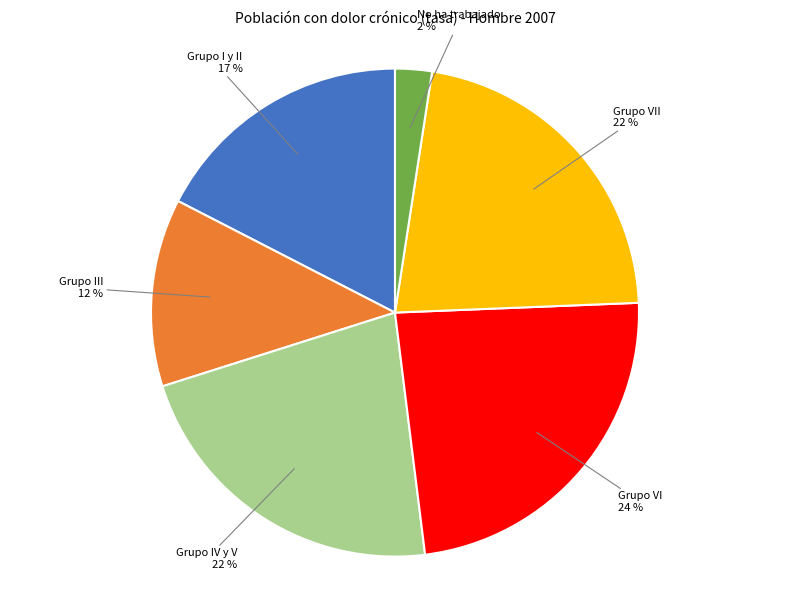

Is there a majority slice in this chart?

No